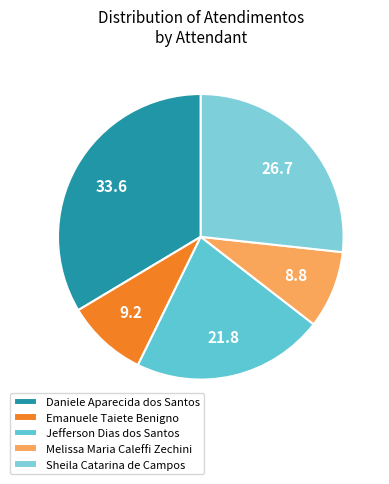

Between Jefferson Dias dos Santos and Melissa Maria Caleffi Zechini, which is larger?

Jefferson Dias dos Santos